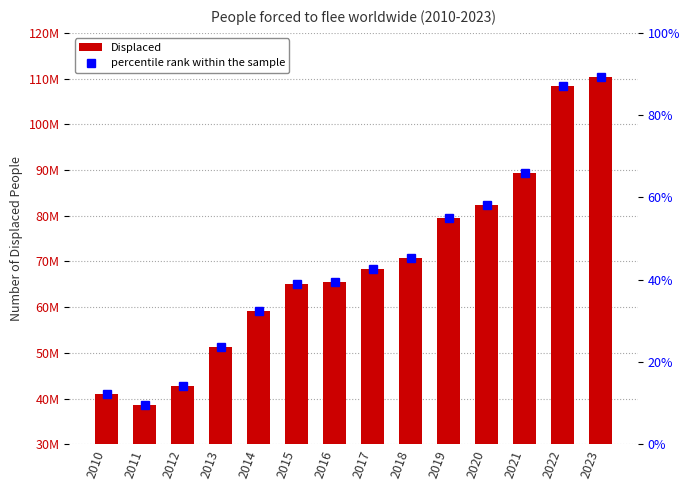

Does the chart contain stacked bars?

No